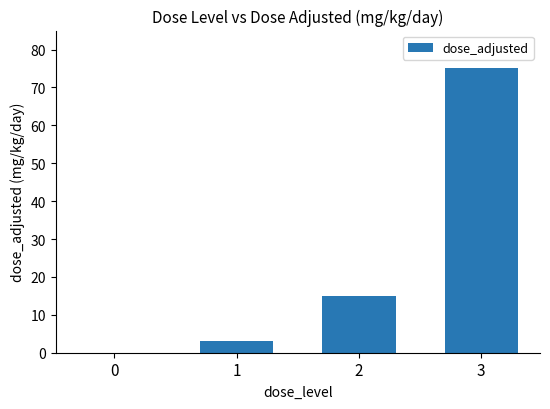

The chart shows a value of 0 at 0. True or false?

True